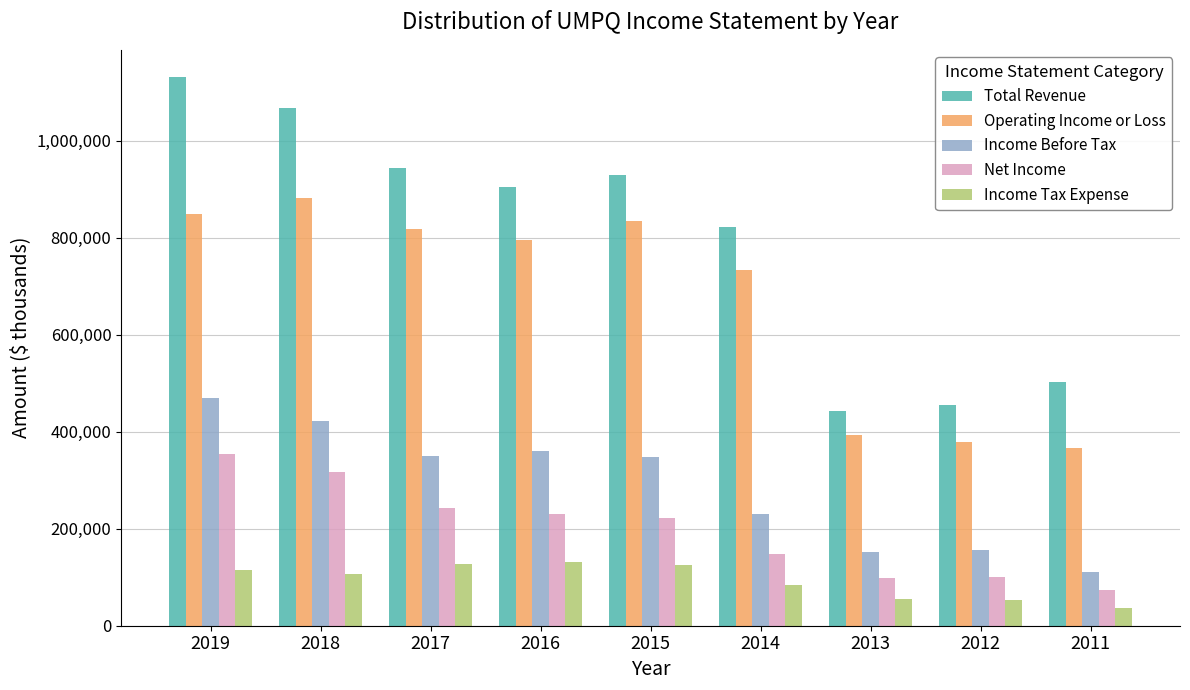

Which category has the lowest value across all series?

2011